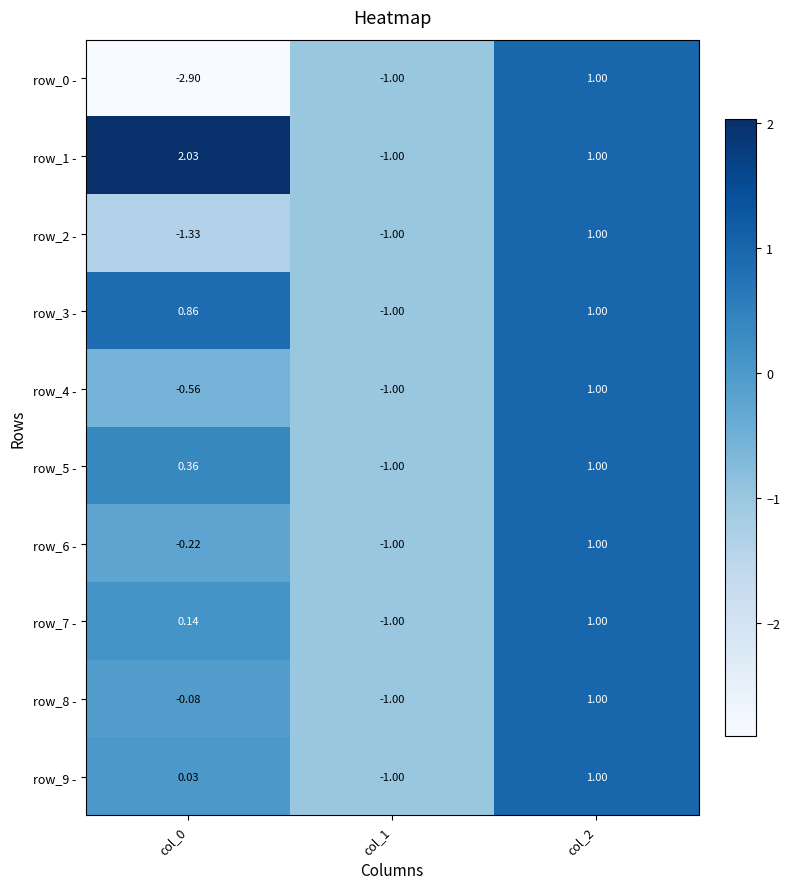

How many values in the row_2 - series are below -1?

1